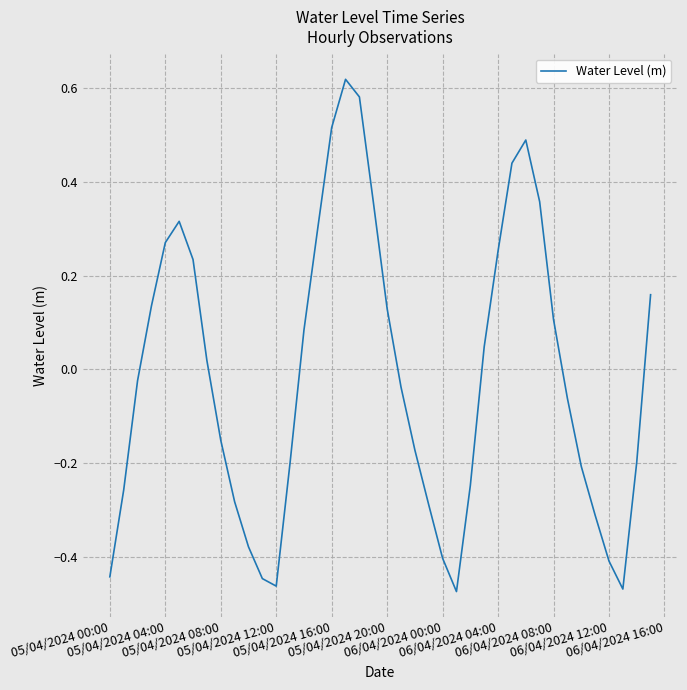

What is the difference between the maximum and minimum values?

1.1